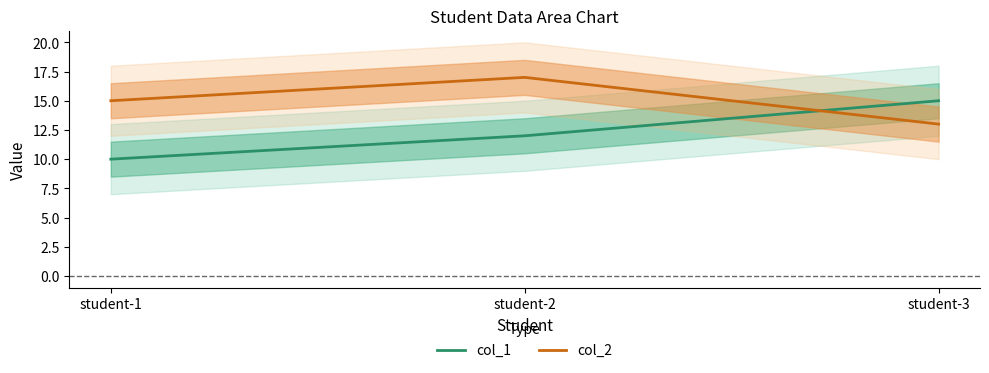

The value of col_2 at student-1 is 15. True or false?

True